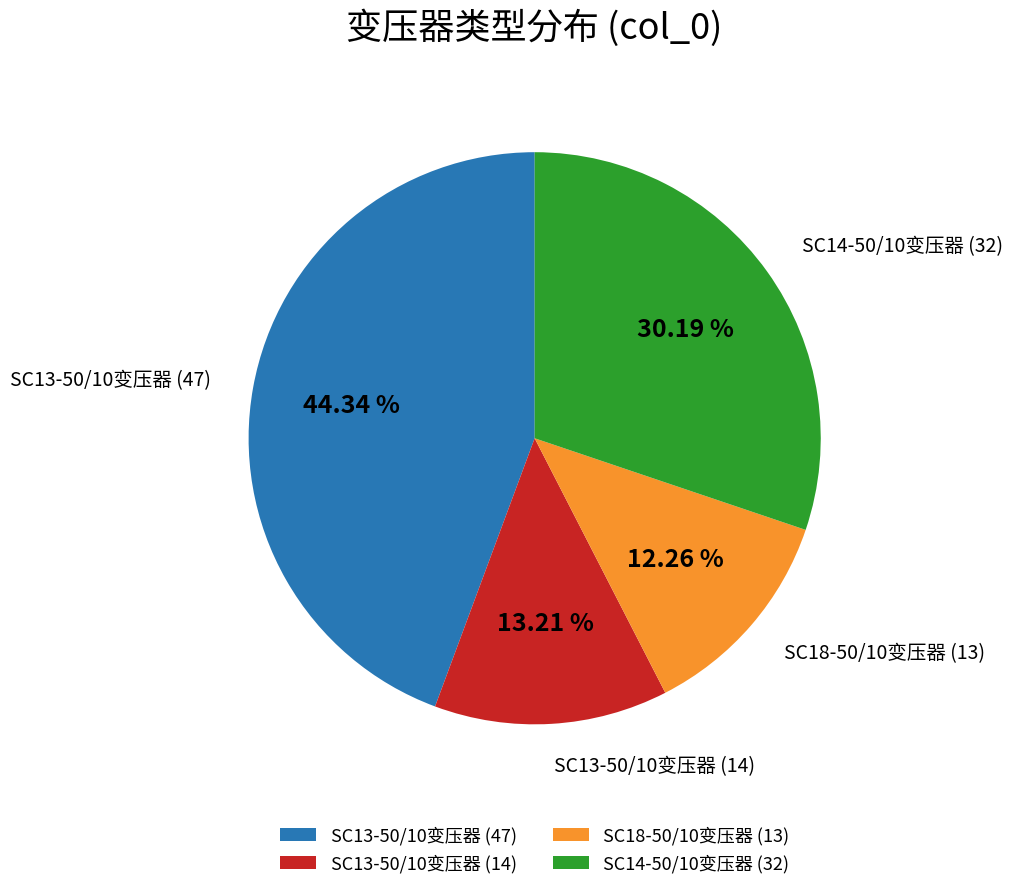

To the nearest percent, what is the difference between the SC13-50/10变压器 (47) and SC13-50/10变压器 (14) slice percentages?

31%